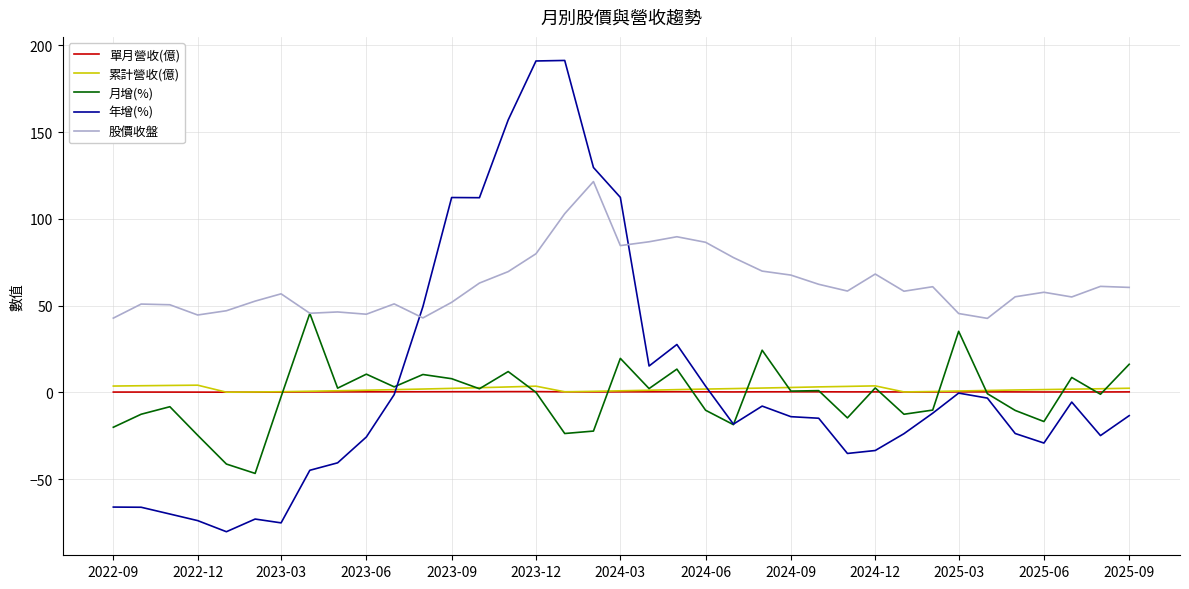

Which series has the largest range (max minus min)?

年增(%)